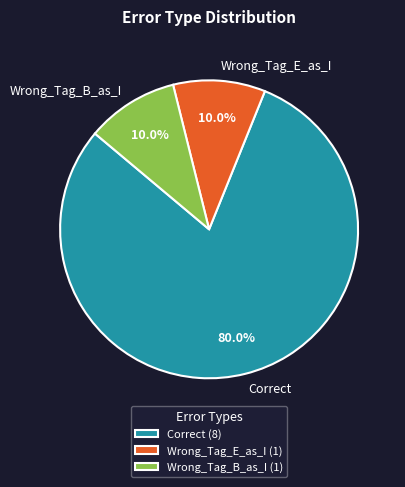

The Wrong_Tag_B_as_I slice represents 21% of the pie. True or false?

False